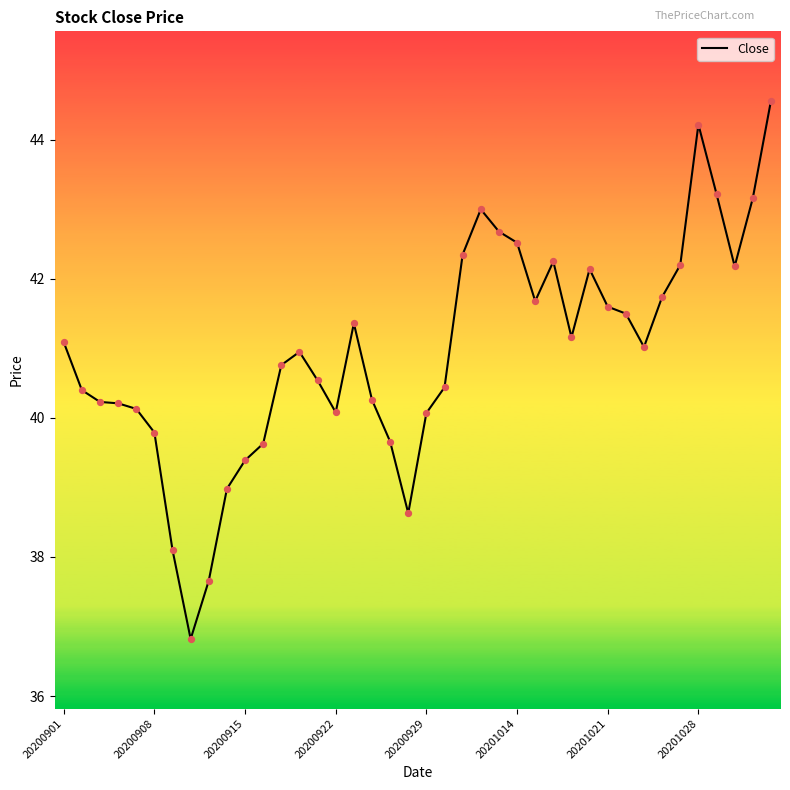

What is the difference between the maximum and minimum values?

7.7